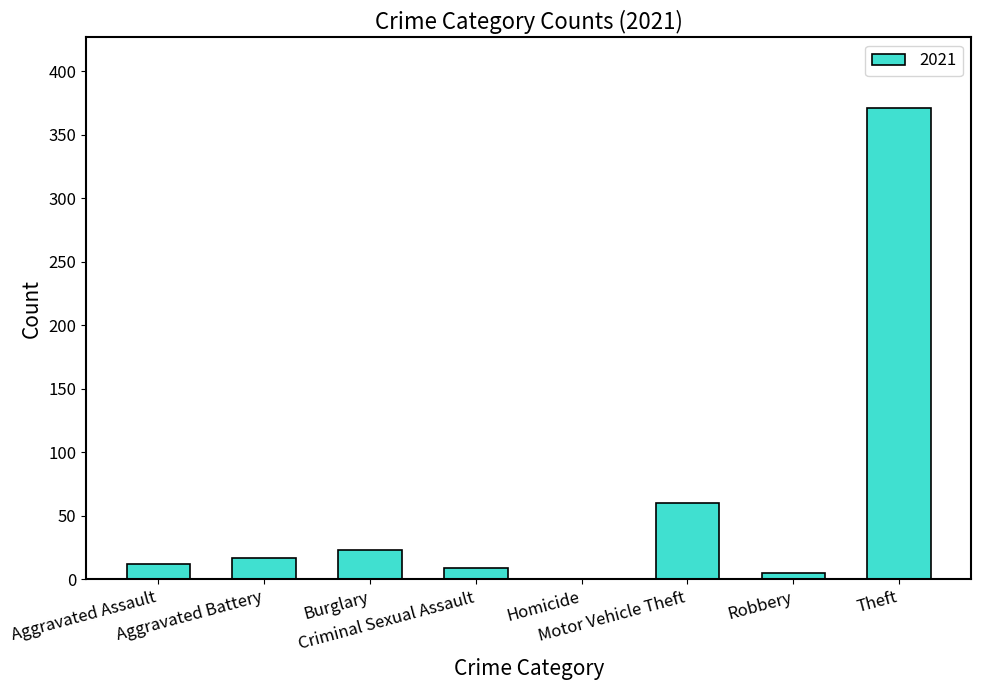

What is the sum of all values?

497